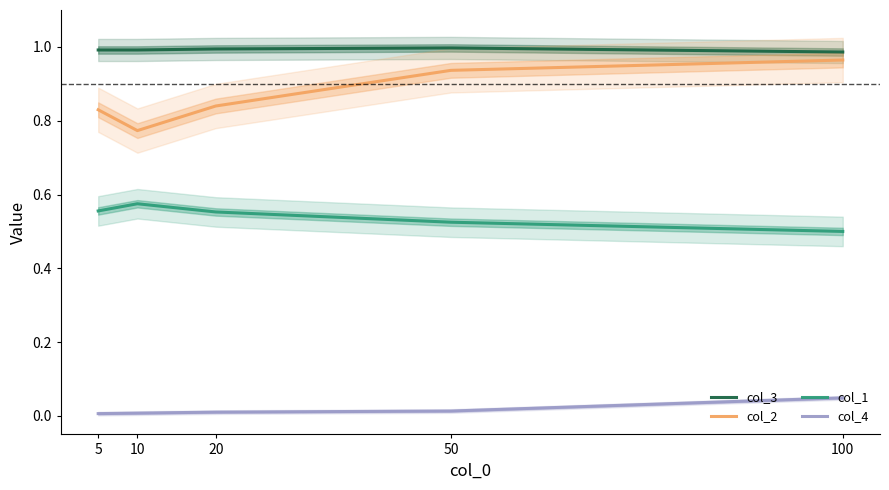

Reading right to left, what are all the values shown in this chart?

col_3: 1.0	1.0	1.0	1.0	1.0
col_2: 1.0	0.9	0.8	0.8	0.8
col_1: 0.5	0.5	0.6	0.6	0.6
col_4: 0.0	0.0	0.0	0.0	0.0